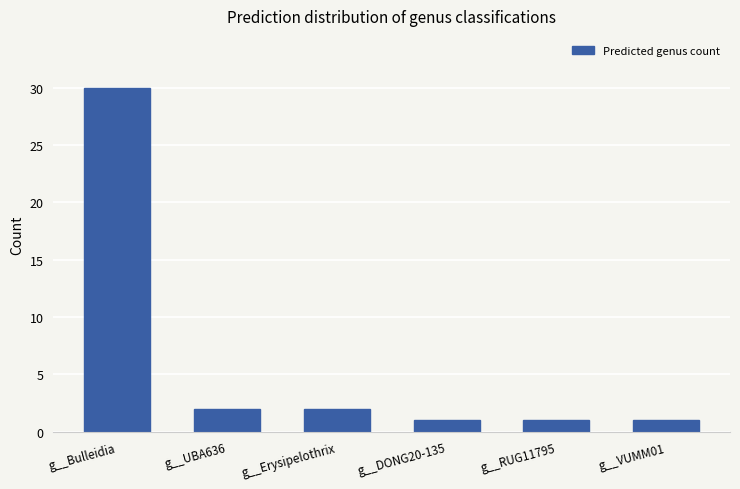

True or false: the data shows 1 at g__DONG20-135.

True